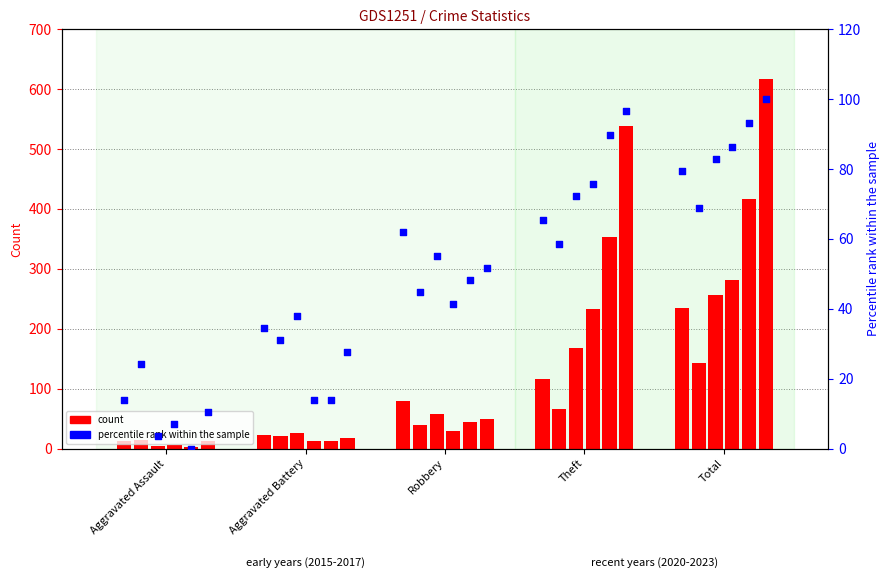

Approximately how many times larger is the value at Aggravated Assault compared to Aggravated Battery?

0.4